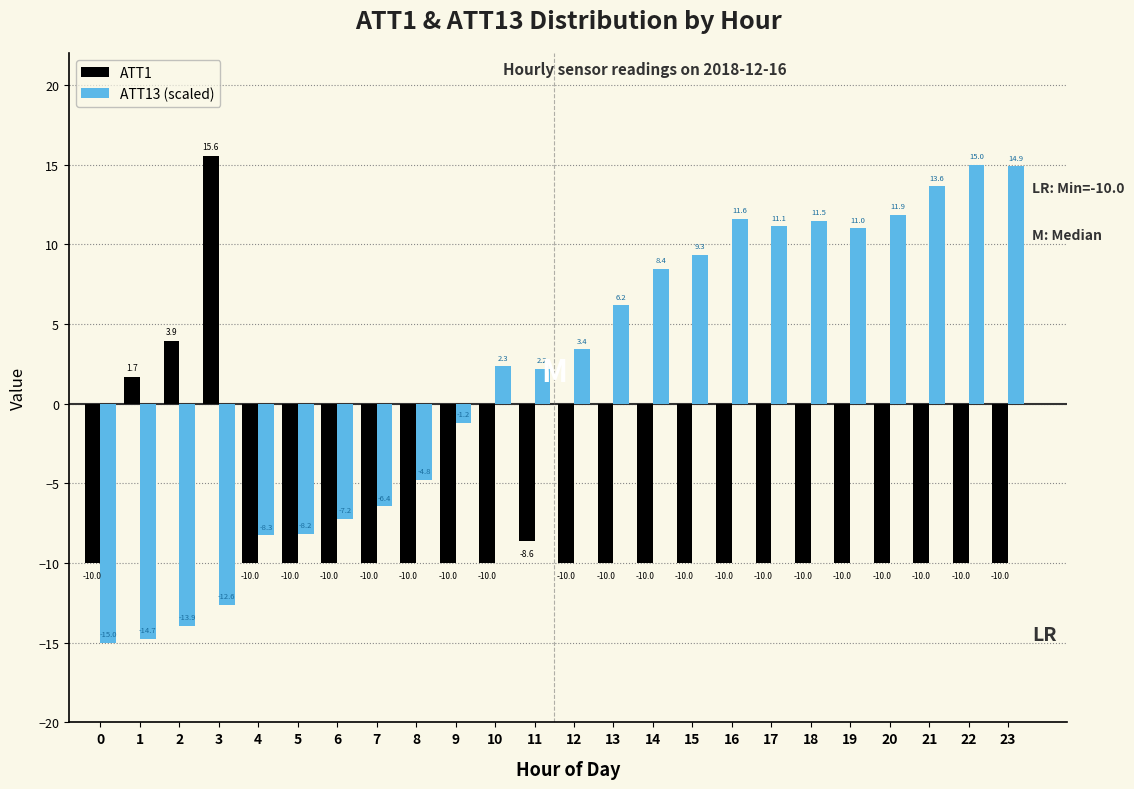

Reading right to left, list all the values displayed in this chart.

ATT1: 23=-10.0	22=-10.0	21=-10.0	20=-10.0	19=-10.0	18=-10.0	17=-10.0	16=-10.0	15=-10.0	14=-10.0	13=-10.0	12=-10.0	11=-8.6	10=-10.0	9=-10.0	8=-10.0	7=-10.0	6=-10.0	5=-10.0	4=-10.0	3=15.6	2=3.9	1=1.7	0=-10.0
ATT13 (scaled): 23=14.9	22=15.0	21=13.6	20=11.9	19=11.0	18=11.5	17=11.1	16=11.6	15=9.3	14=8.4	13=6.2	12=3.4	11=2.2	10=2.3	9=-1.2	8=-4.8	7=-6.4	6=-7.2	5=-8.2	4=-8.3	3=-12.6	2=-13.9	1=-14.7	0=-15.0